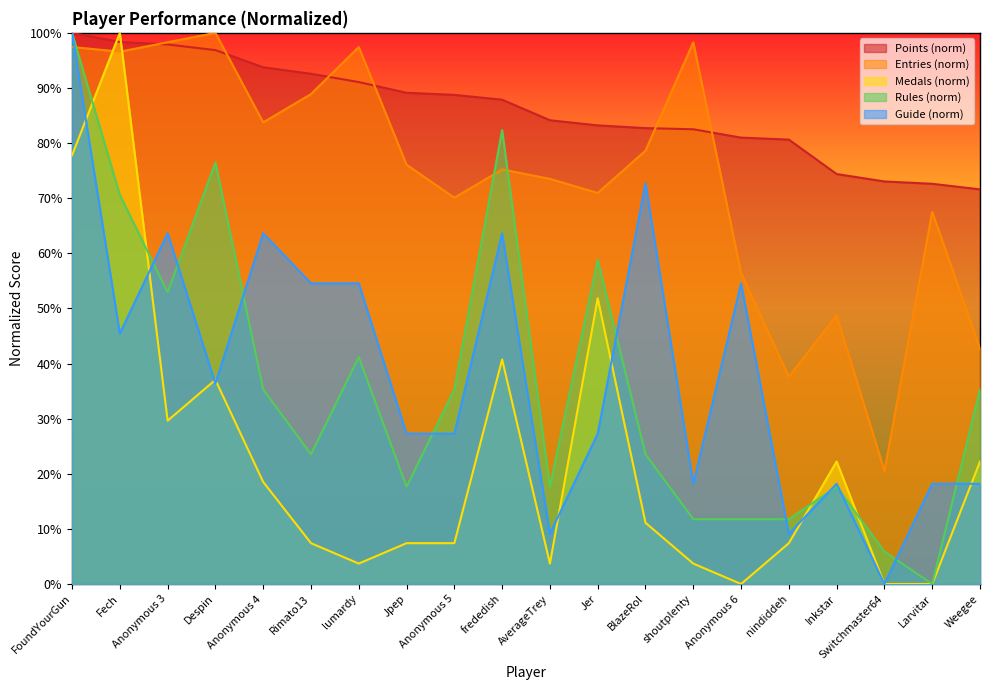

At which label is Entries closest to 60?

Anonymous 6